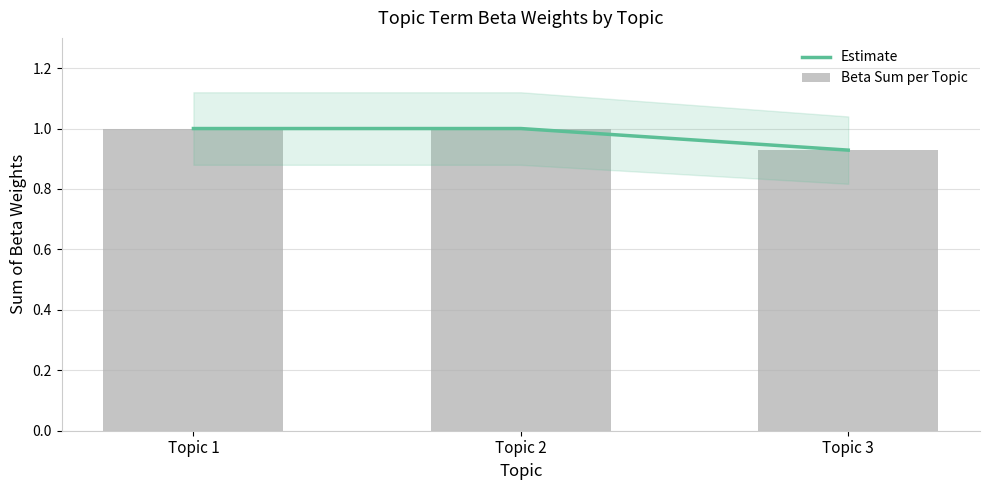

Reading right to left, list all the values displayed in this chart.

Estimate: Topic 3=0.9	Topic 2=1.0	Topic 1=1.0
Beta Sum per Topic: Topic 3=0.9	Topic 2=1.0	Topic 1=1.0